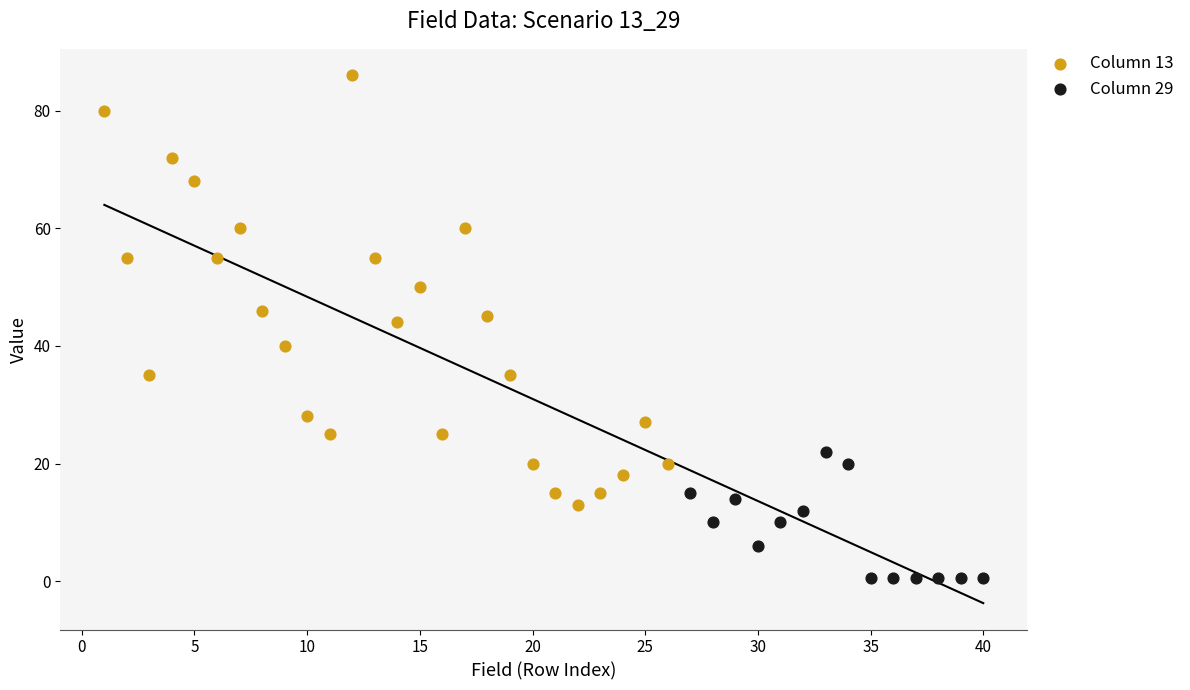

What are all the series names shown in the legend?

Column 13, Column 29